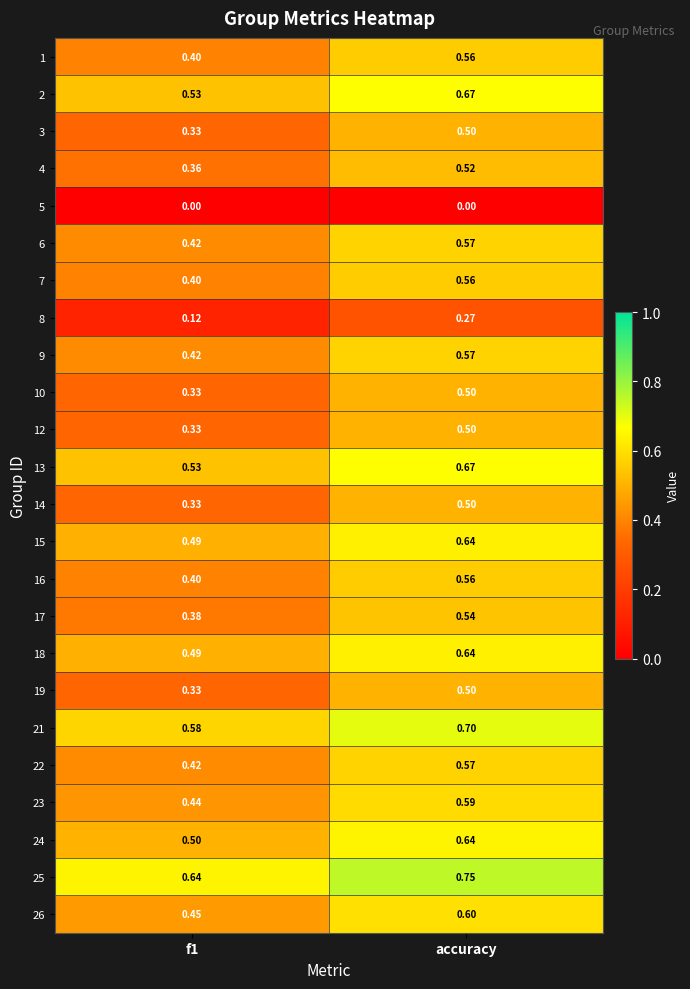

At which category is the sum across all series the highest?

accuracy